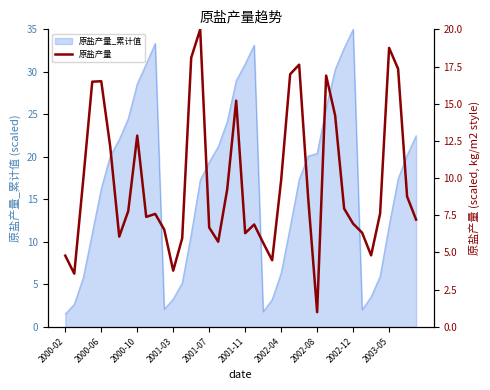

How many points are higher than both their immediate neighbors (excluding endpoints)?

9